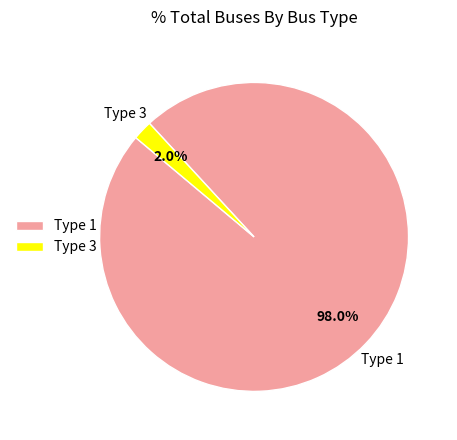

Rank the categories by value from lowest to highest.

Type 3, Type 1